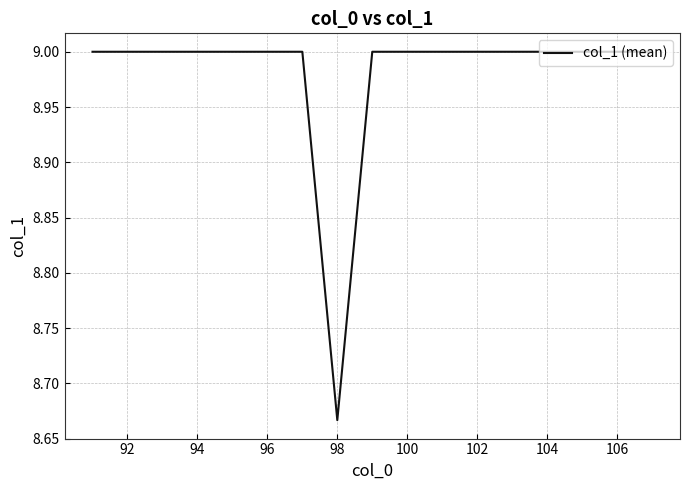

What is the sum of all values?

152.7